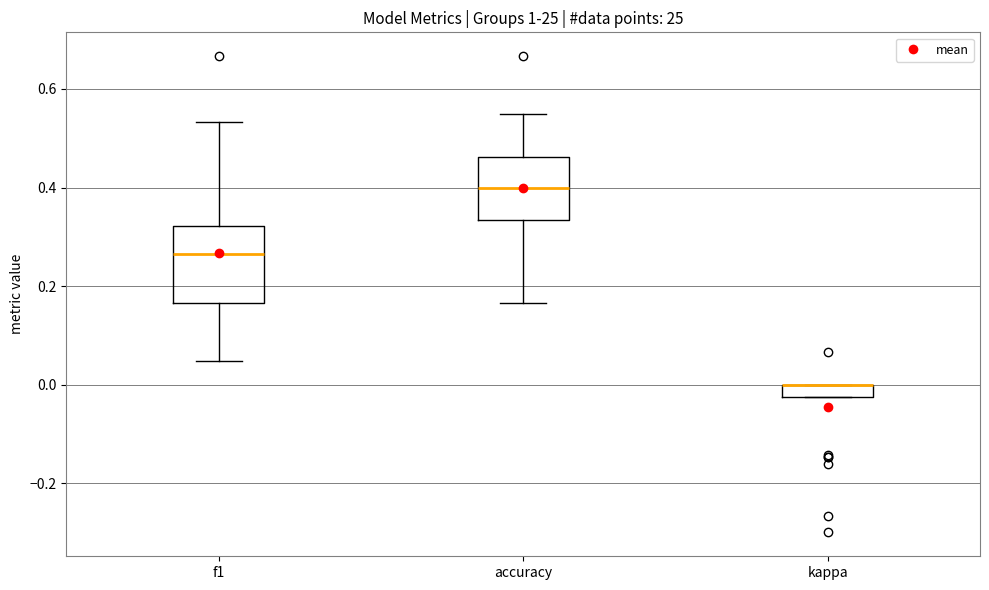

Where does the lower whisker of the box for accuracy end on the y-axis? The values are not printed on the chart, so give them approximately, as read against the axis.

0.16